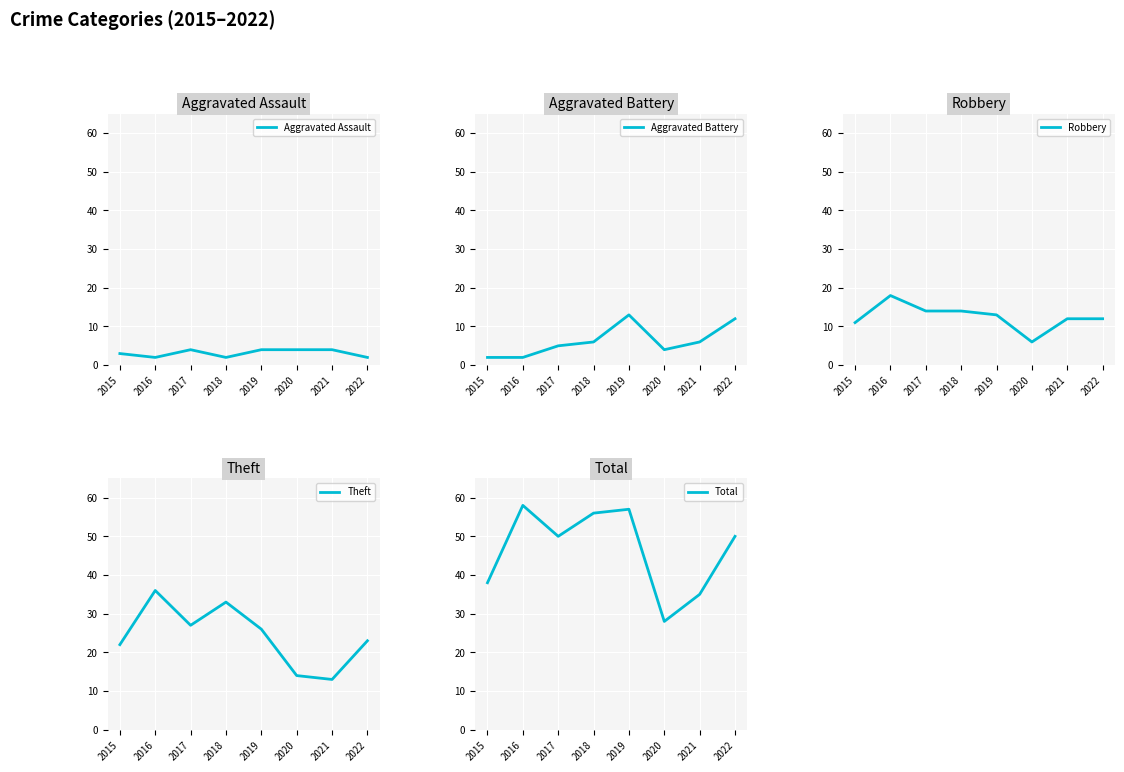

Reading left to right, transcribe all the data shown in this chart.

Aggravated Assault: 2015=3	2016=2	2017=4	2018=2	2019=4	2020=4	2021=4	2022=2
Aggravated Battery: 2015=2	2016=2	2017=5	2018=6	2019=13	2020=4	2021=6	2022=12
Robbery: 2015=11	2016=18	2017=14	2018=14	2019=13	2020=6	2021=12	2022=12
Theft: 2015=22	2016=36	2017=27	2018=33	2019=26	2020=14	2021=13	2022=23
Total: 2015=38	2016=58	2017=50	2018=56	2019=57	2020=28	2021=35	2022=50